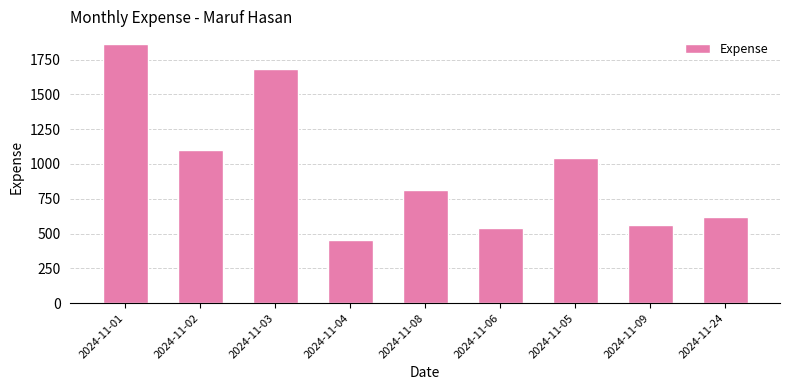

How many bars are there in total?

9